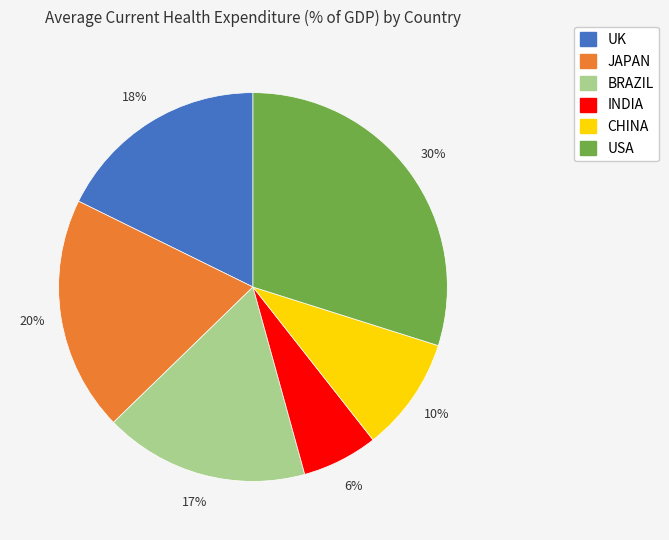

Do CHINA and JAPAN together represent more than half of the pie?

No